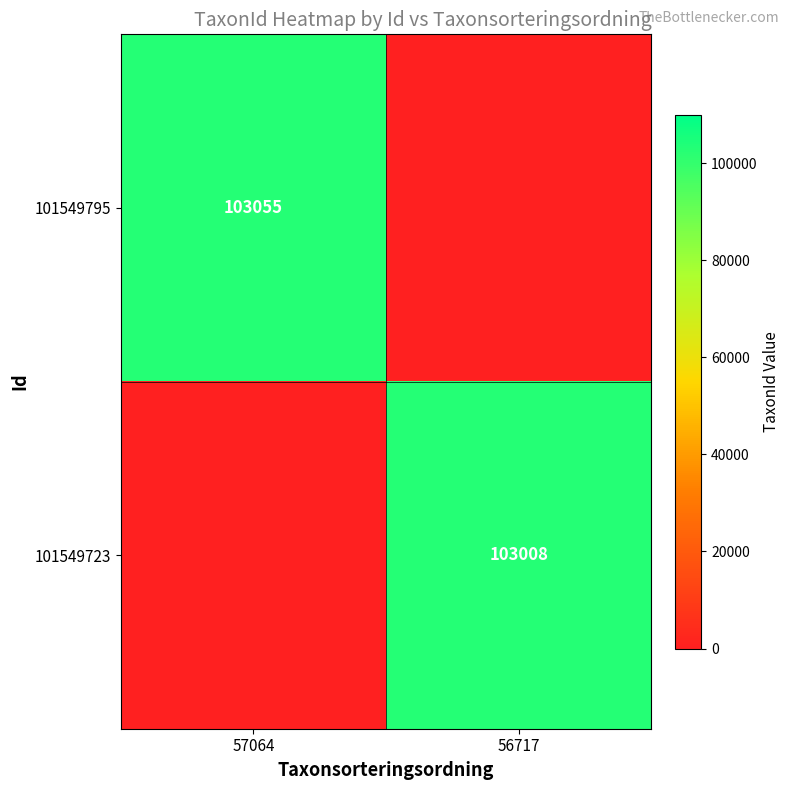

True or false: 101549795 has a value of 71586 at 57064.

False